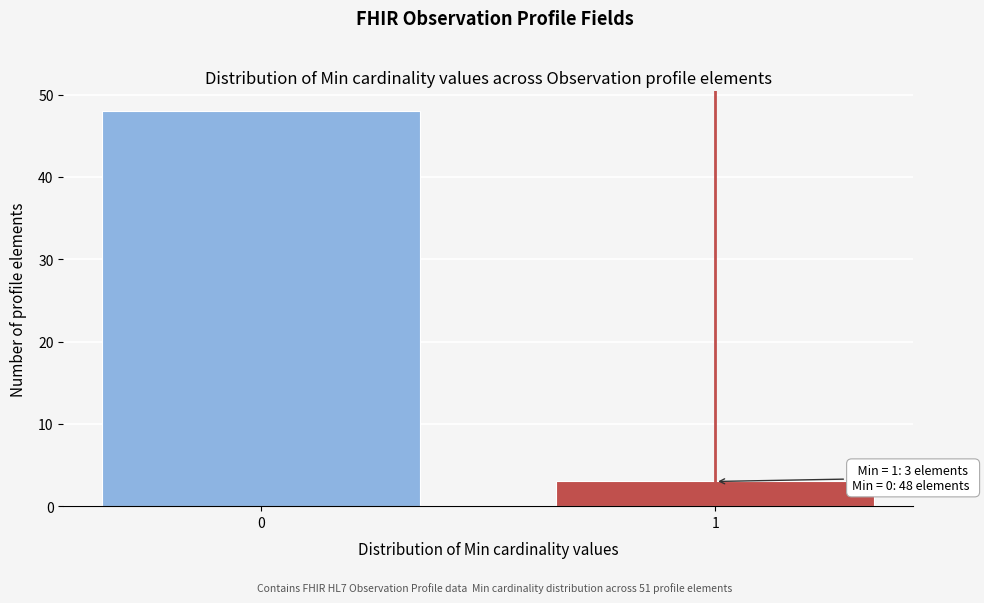

Reading right to left, list all the values displayed in this chart.

1=3	0=48